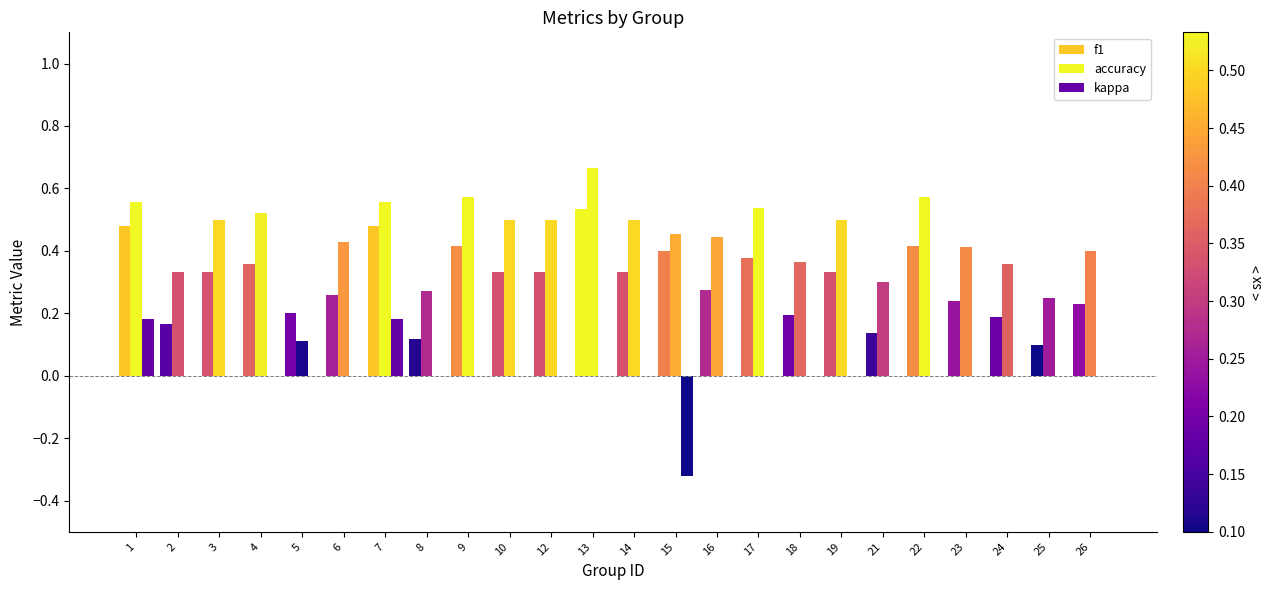

Count the number of categories in the chart.

24